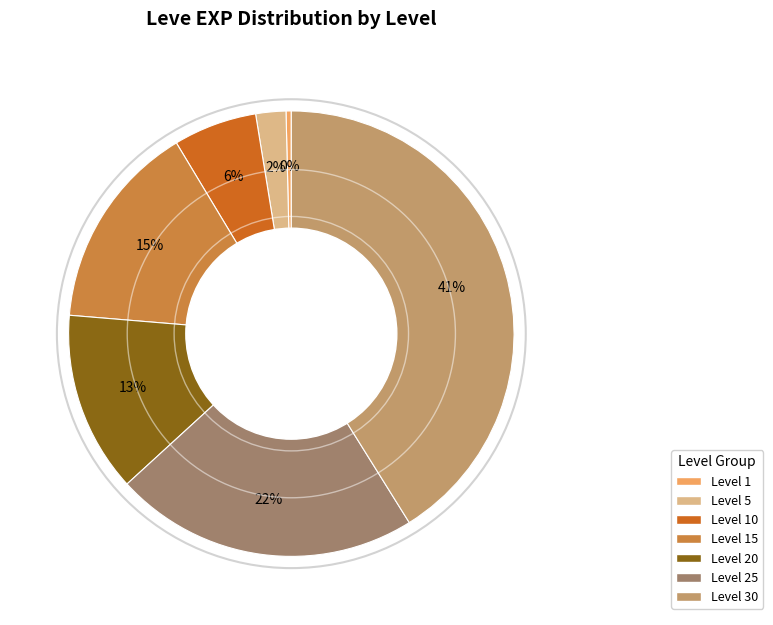

To the nearest percent, what is the difference between the largest and smallest slice percentages?

41%